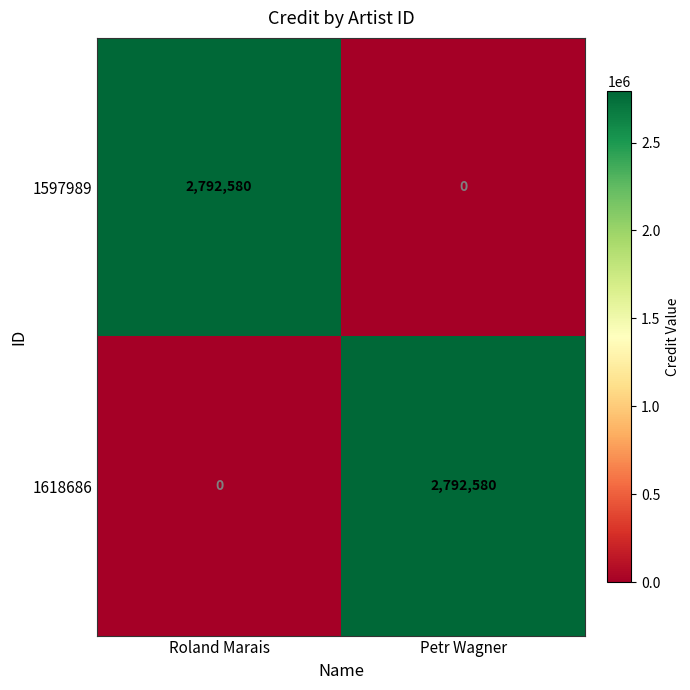

How many categories are shown in the chart?

2